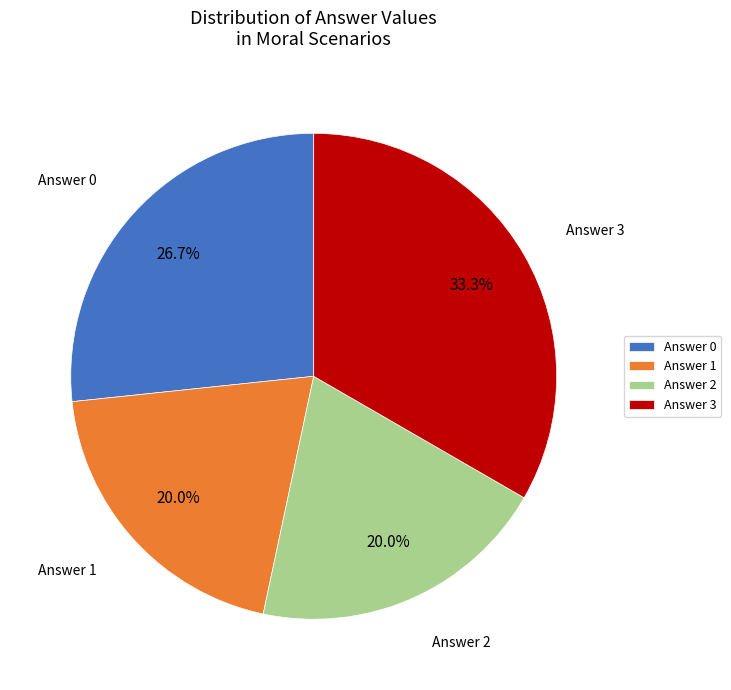

To the nearest percent, what is the difference between the largest and smallest slice percentages?

13%